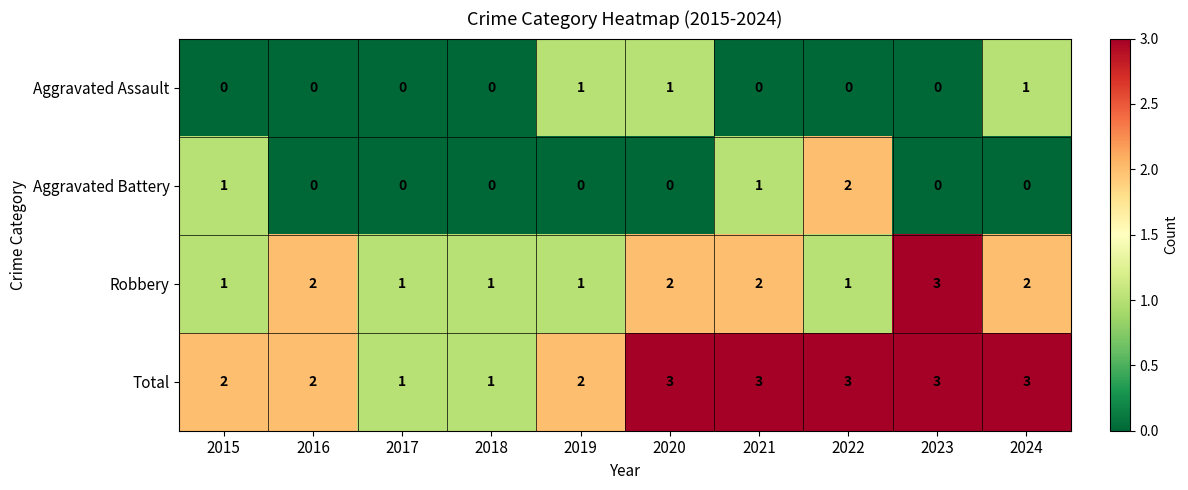

True or false: Aggravated Battery has a value of 0 at 2018.

True